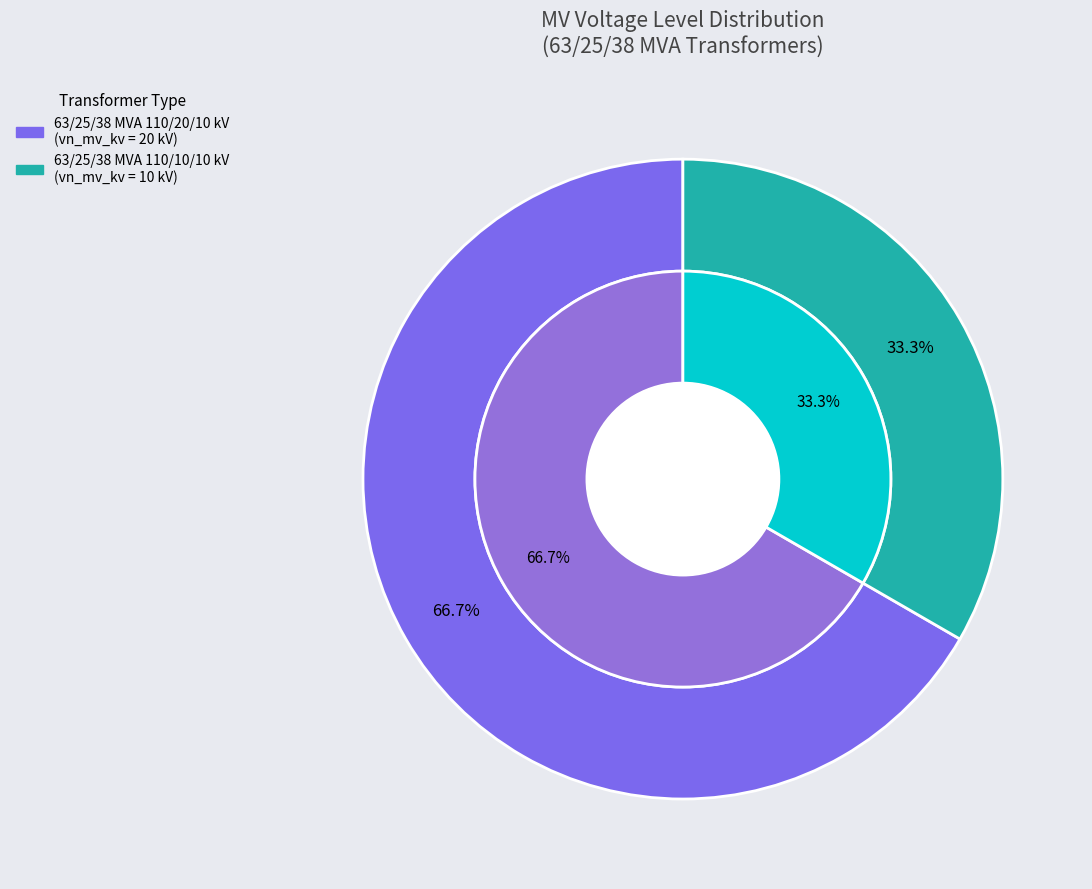

What is the smallest slice in the pie chart?

63/25/38 MVA 110/10/10 kV